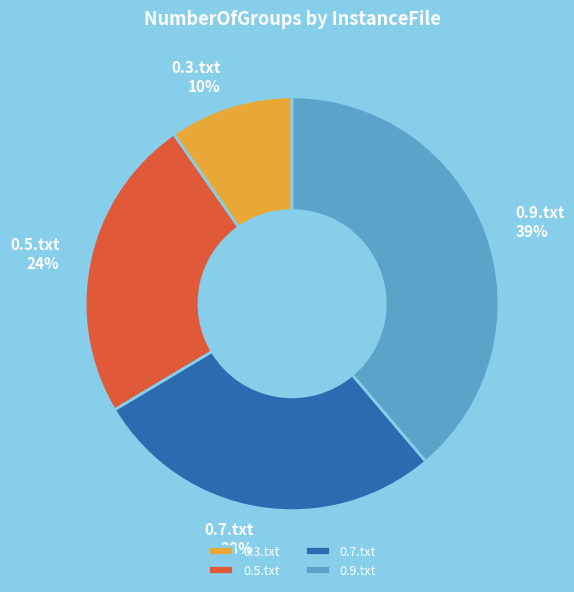

Do 0.7.txt and 0.5.txt together represent more than half of the pie?

Yes